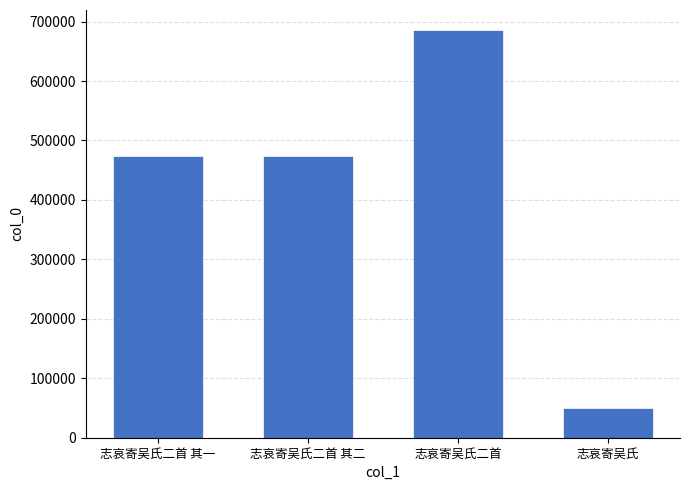

Approximately how many times larger is the value at 志哀寄吴氏二首 其一 compared to 志哀寄吴氏二首 其二?

1.0